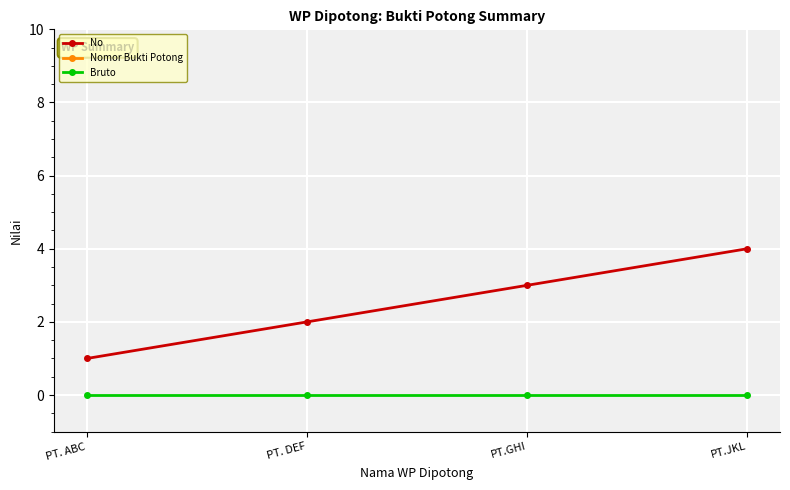

True or false: No has more than 0 interior local peaks.

False